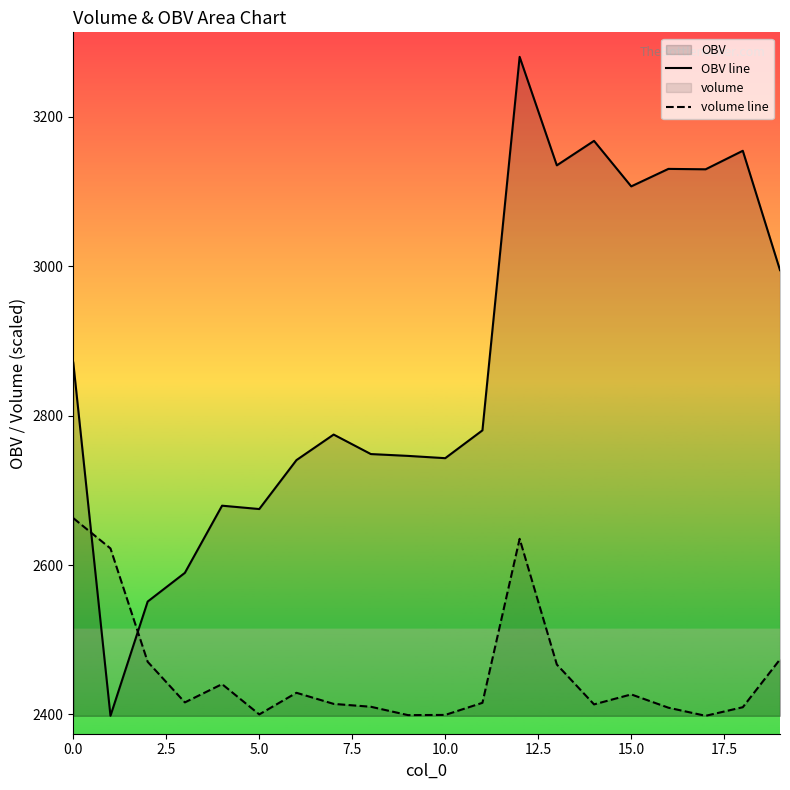

What is the lowest value of the volume line series?

2398.2